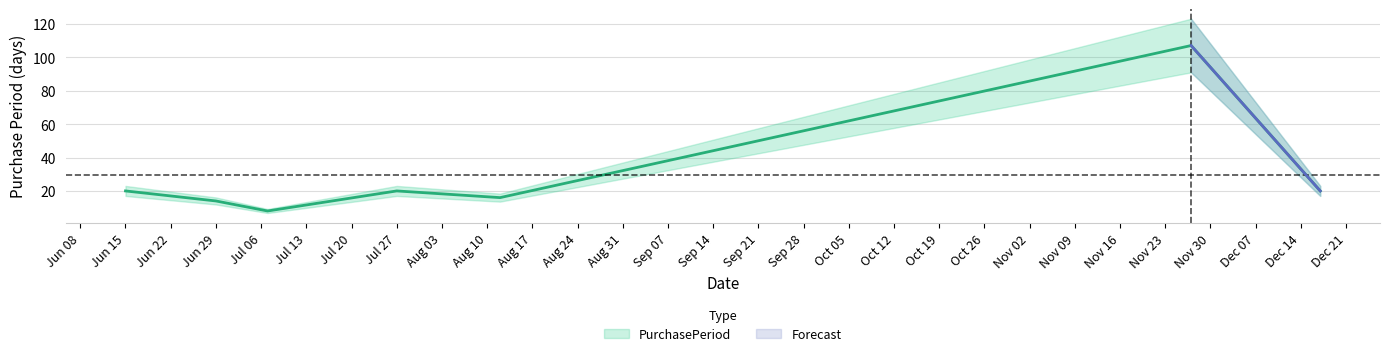

What is the difference between the values at 2015-08-12 and 2015-11-27?

91